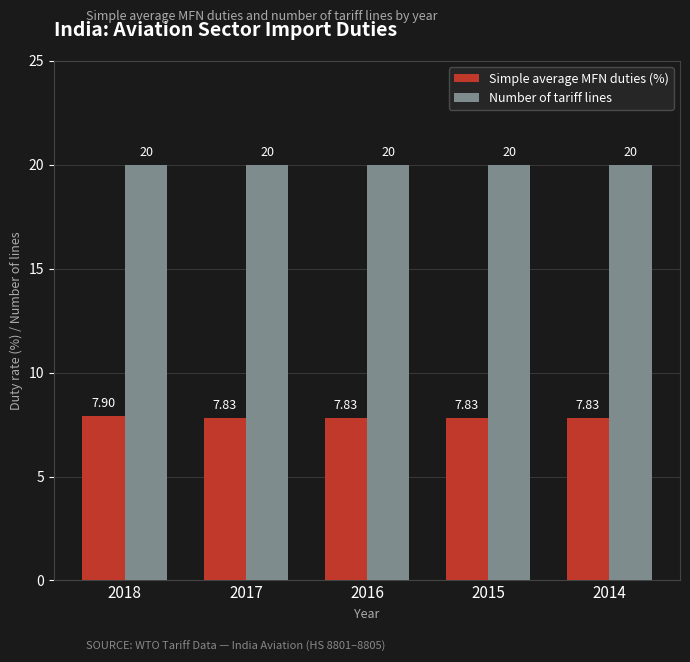

The Simple average MFN duties (%) series shows 7.8 at 2016. True or false?

True